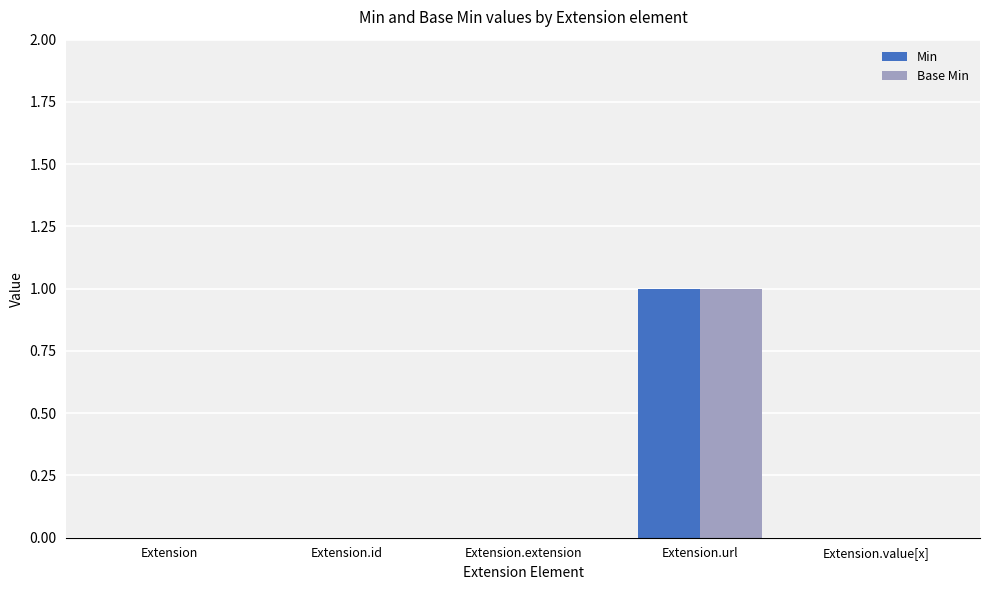

At which category is the sum across all series the highest?

Extension.url